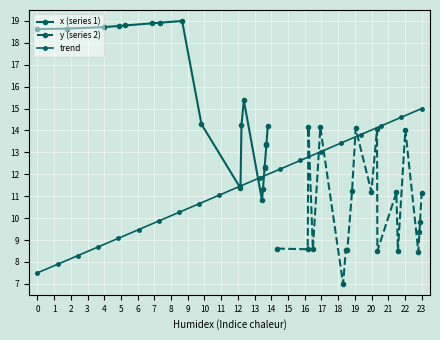

At which category is the sum across all series the highest?

4